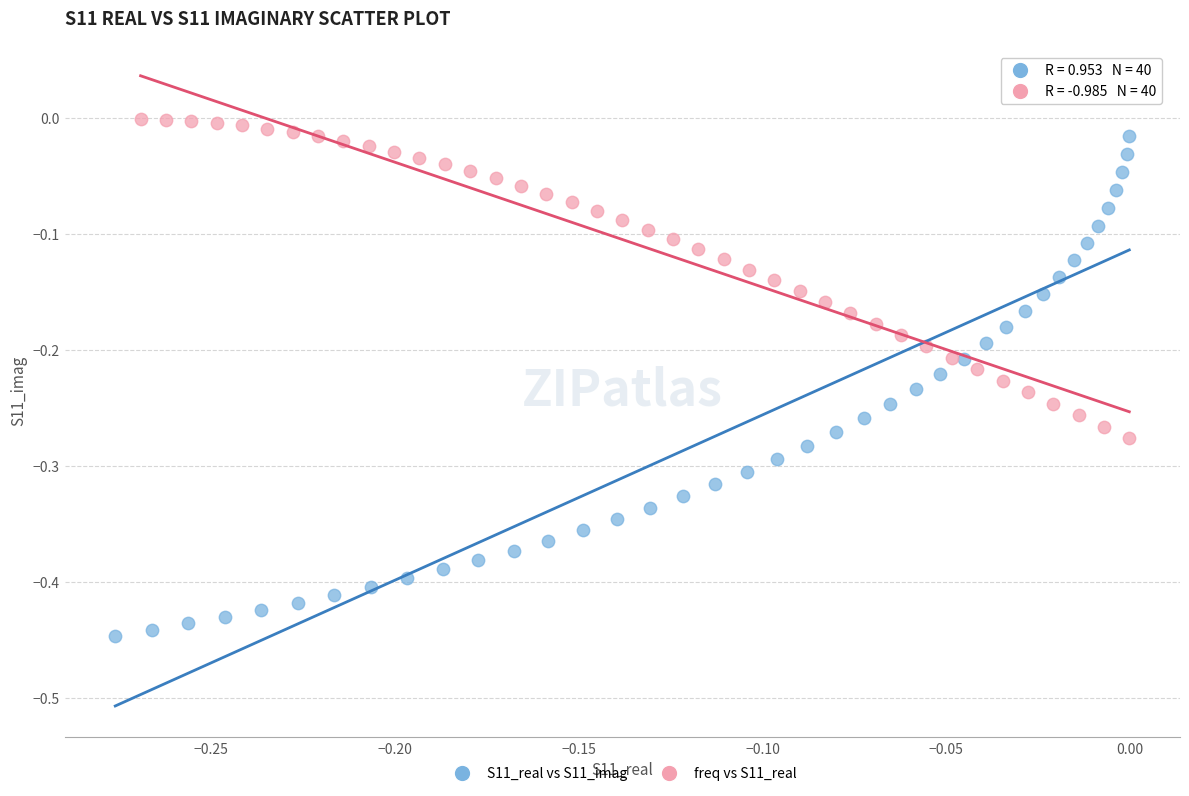

Which series has the widest spread of Y values?

S11_real vs S11_imag